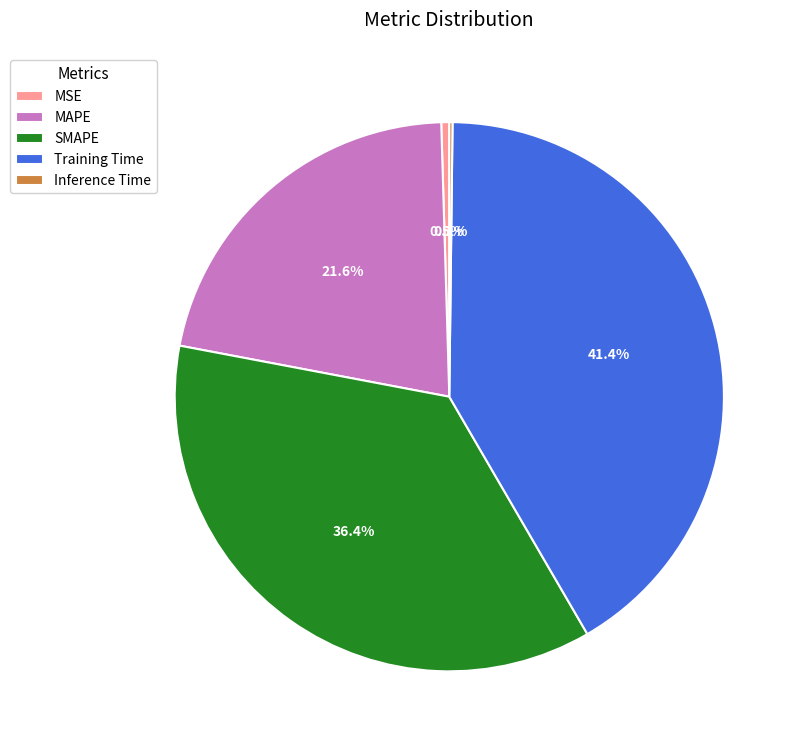

What is the ratio of the value at MAPE to the value at Training Time?

0.5